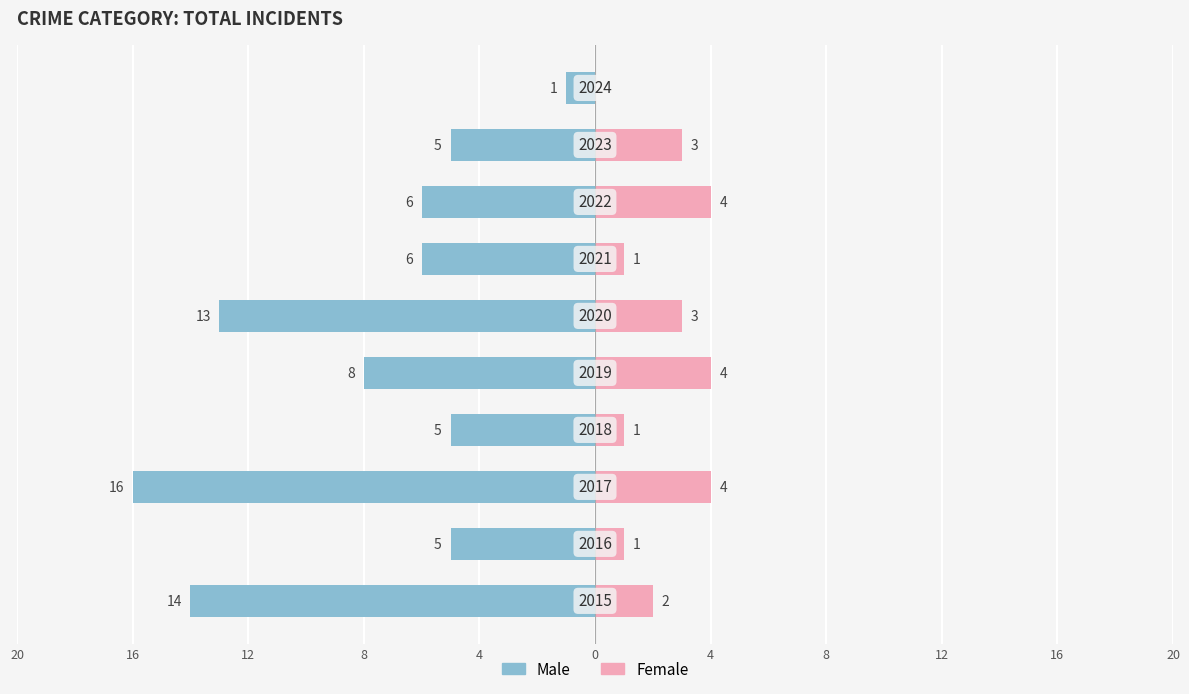

What is the sum of all Female values?

23